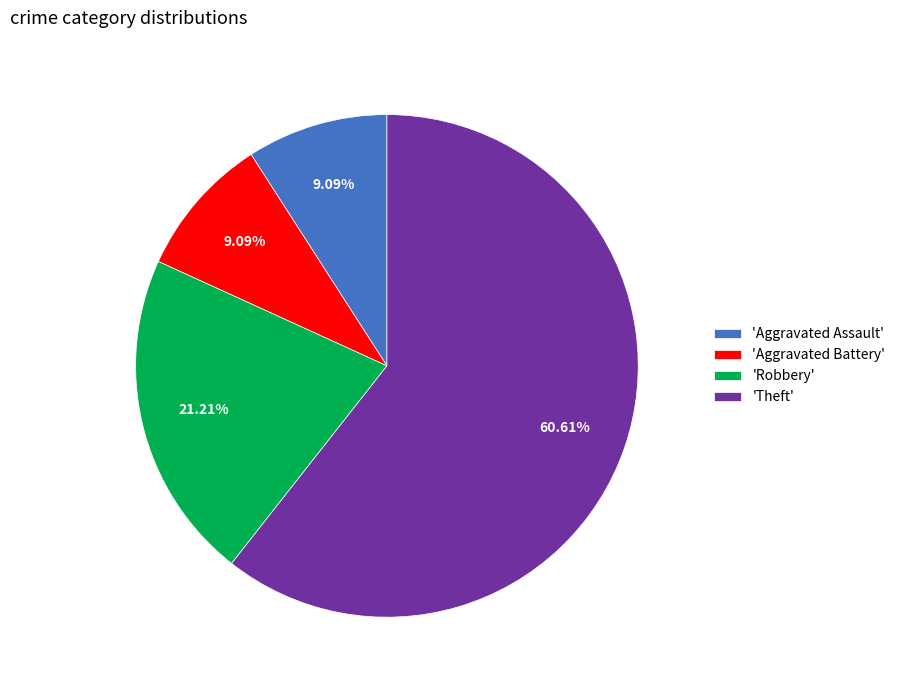

To the nearest percent, what is the difference between the largest and smallest slice percentages?

52%